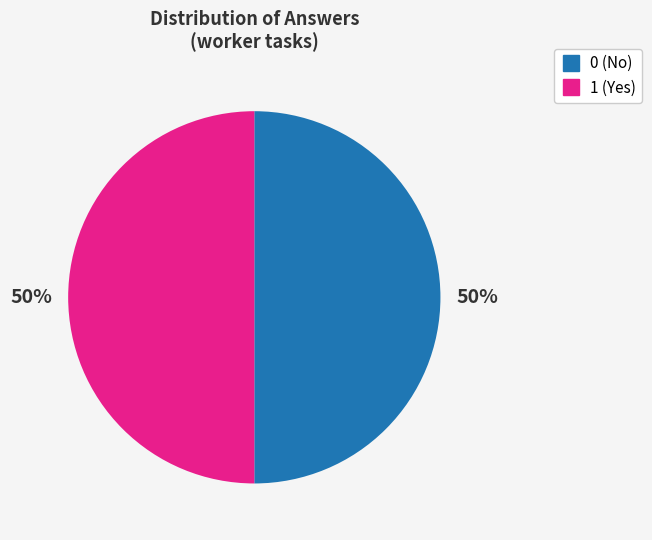

What percentage is the 1 slice, to the nearest percent?

50%